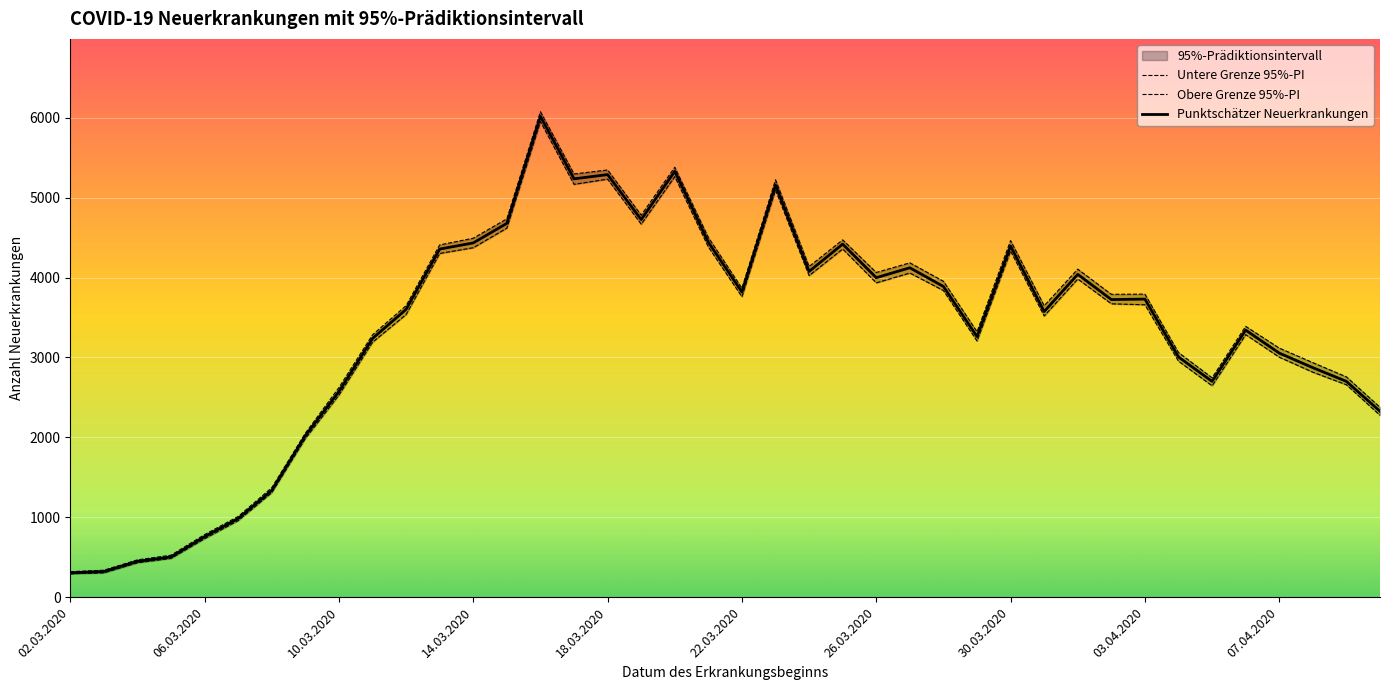

Is it true that Punktschätzer Neuerkrankungen equals 304 at 02.03.2020?

True